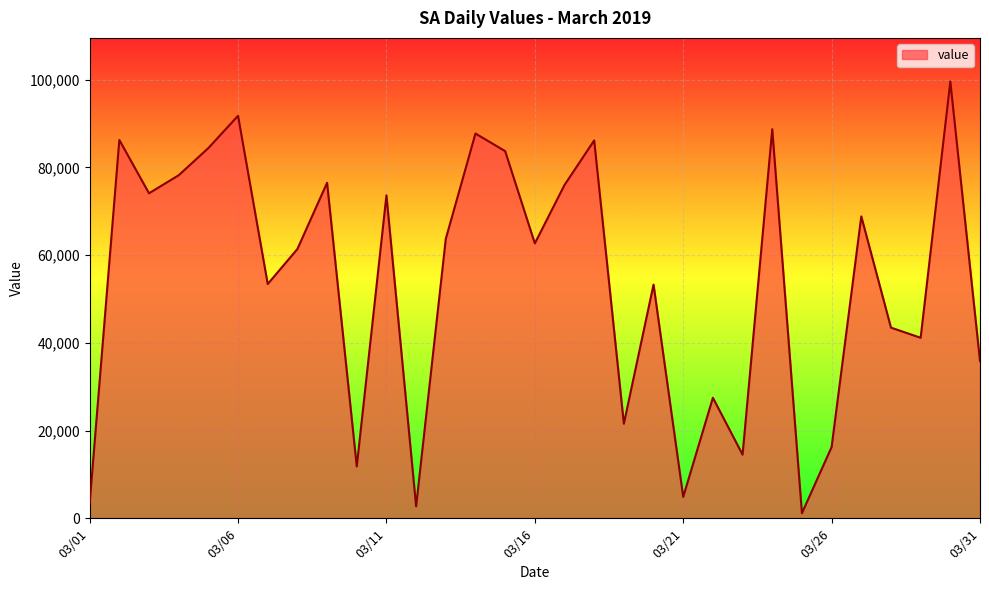

What is the difference between the maximum and minimum values?

98429